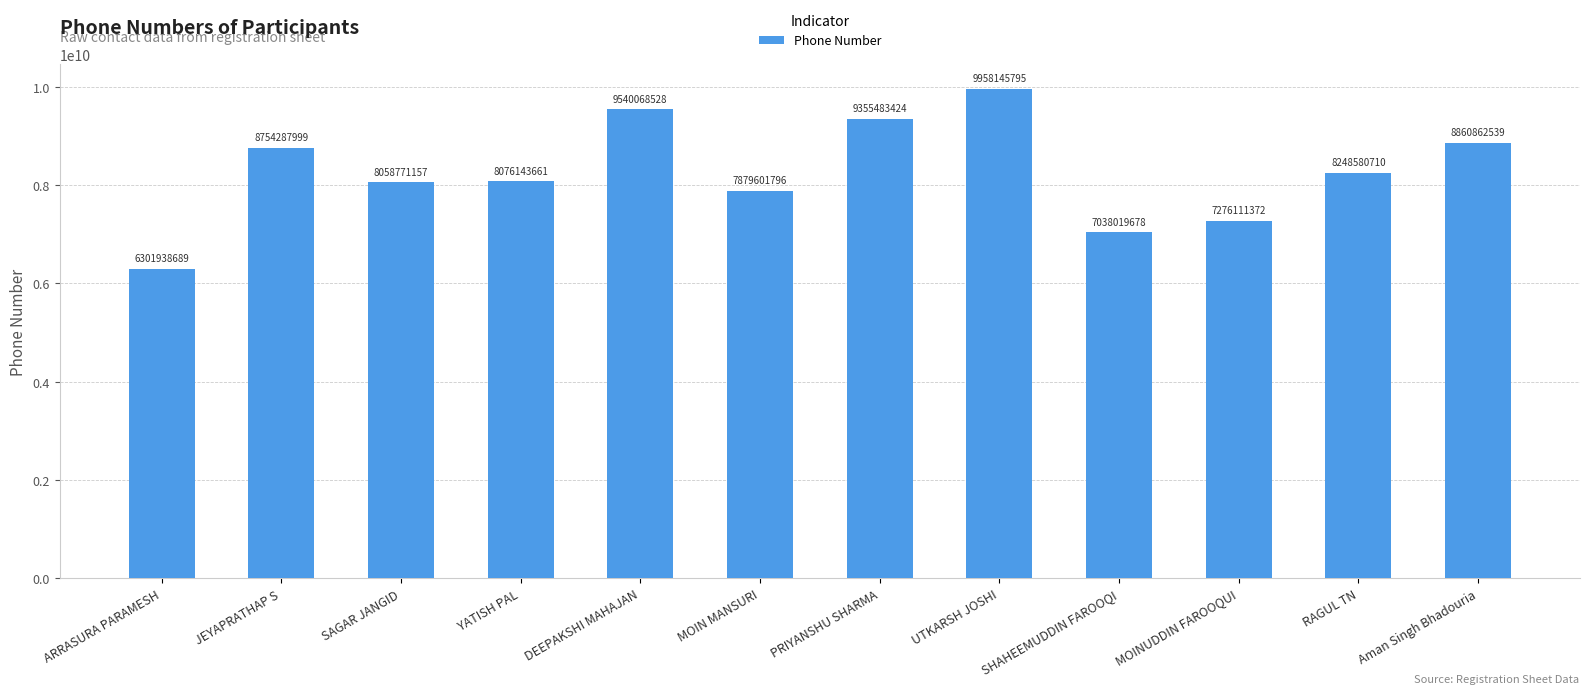

Rank the categories by value from lowest to highest.

ARRASURA PARAMESH, SHAHEEMUDDIN FAROOQI, MOINUDDIN FAROOQUI, MOIN MANSURI, SAGAR JANGID, YATISH PAL, RAGUL TN, JEYAPRATHAP S, Aman Singh Bhadouria, PRIYANSHU SHARMA, DEEPAKSHI MAHAJAN, UTKARSH JOSHI